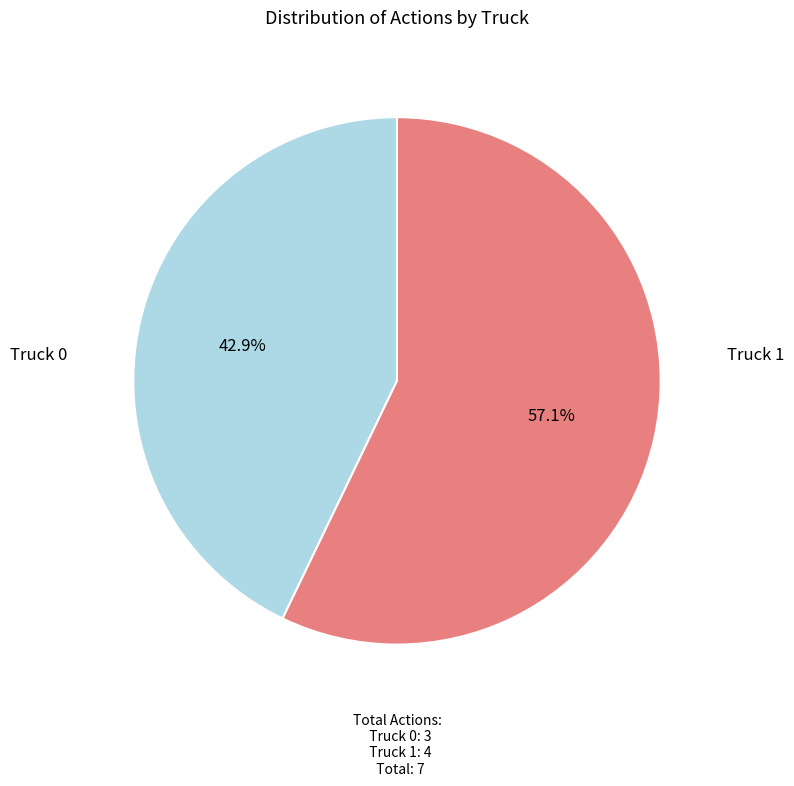

Is there any slice that represents more than half of the pie?

Yes